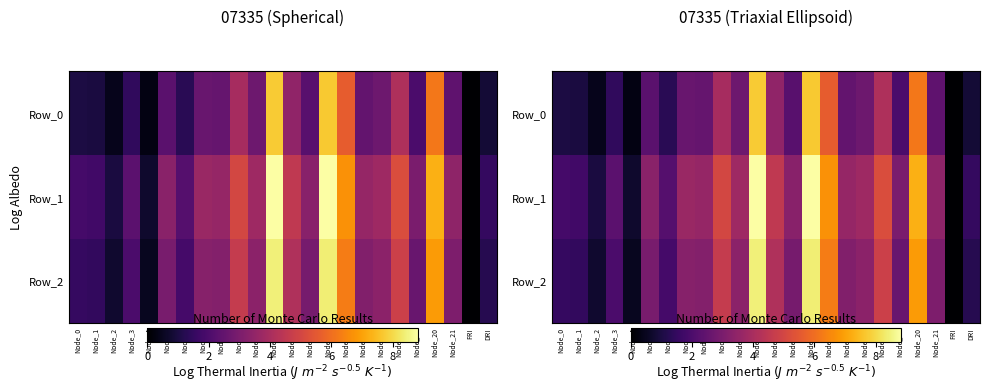

The Row_0 series shows 0.6 at Node_2. True or false?

False